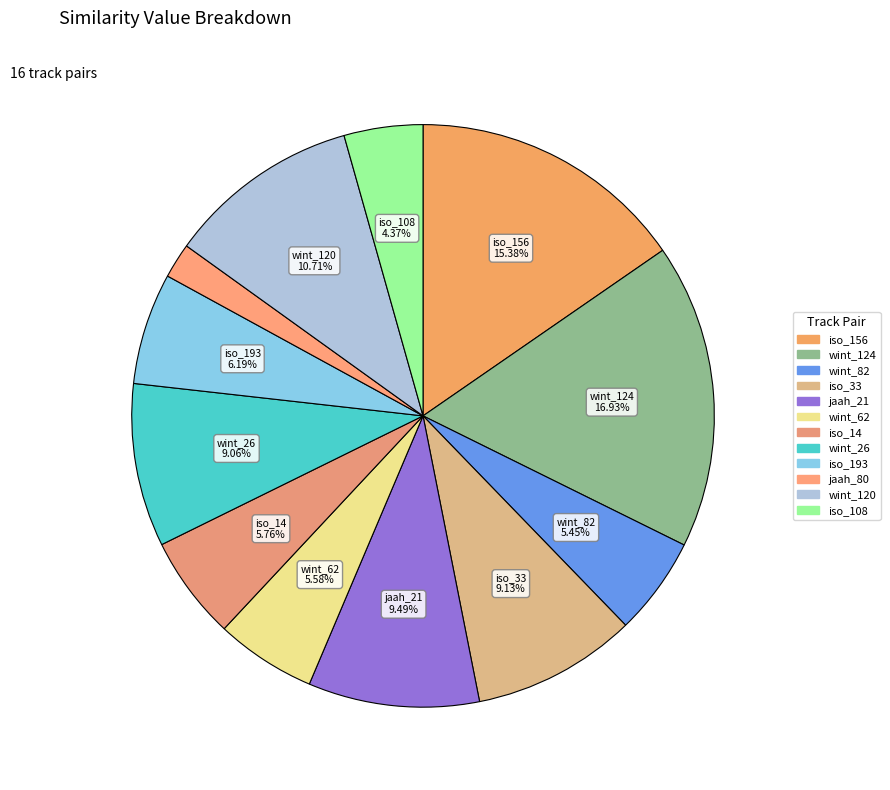

Which category has the smallest portion of the pie?

jaah_80